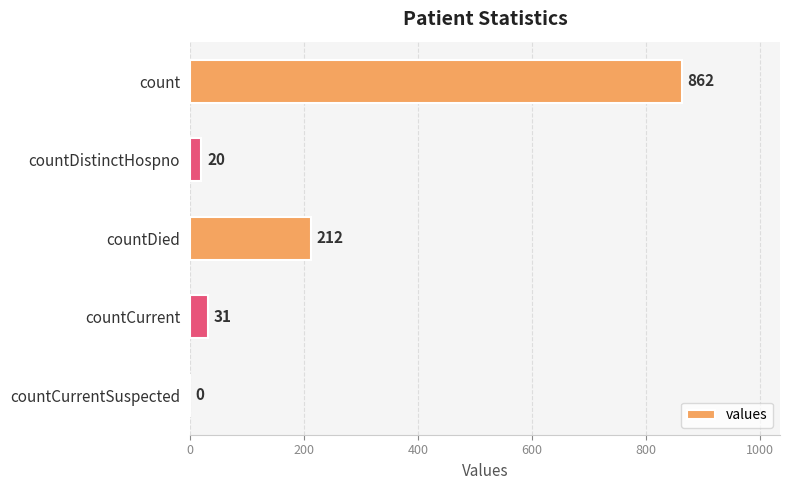

At which label is the value closest to 431?

countDied